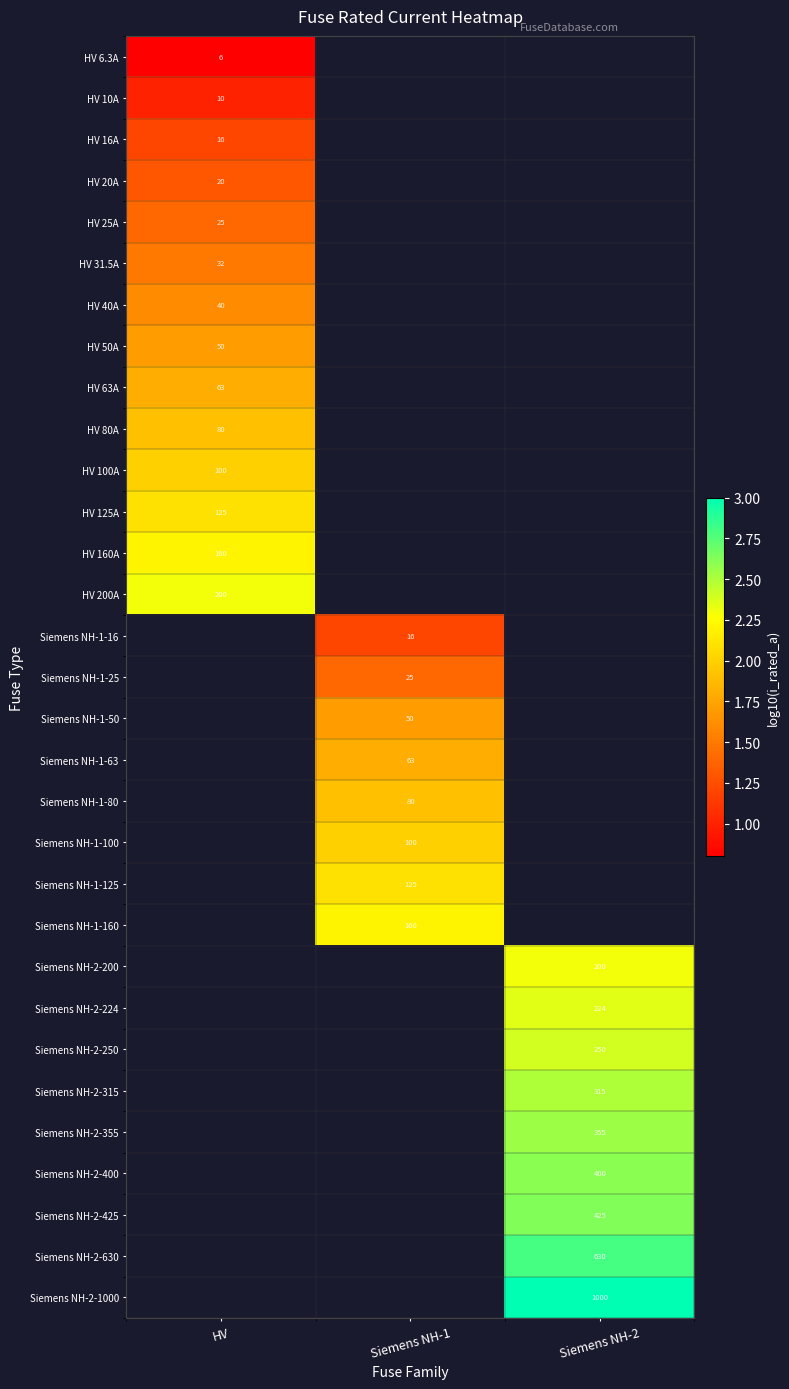

At which category does the chart reach its peak across all series?

Siemens NH-2